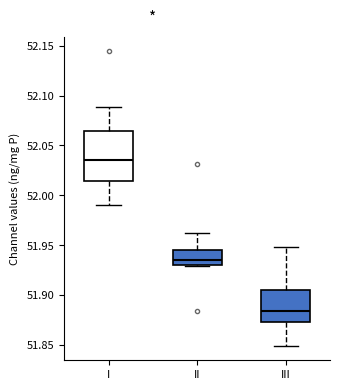

Reading left to right, read every box against the y-axis: the position of its median line, the range the box covers, and the ends of its whiskers. The values are not printed on the chart, so give them approximately, as read against the axis.

I: median 52.035, box 52.015 to 52.065, whiskers 51.990 to 52.090
II: median 51.935, box 51.930 to 51.945, whiskers 51.930 to 51.960
III: median 51.885, box 51.875 to 51.905, whiskers 51.850 to 51.950